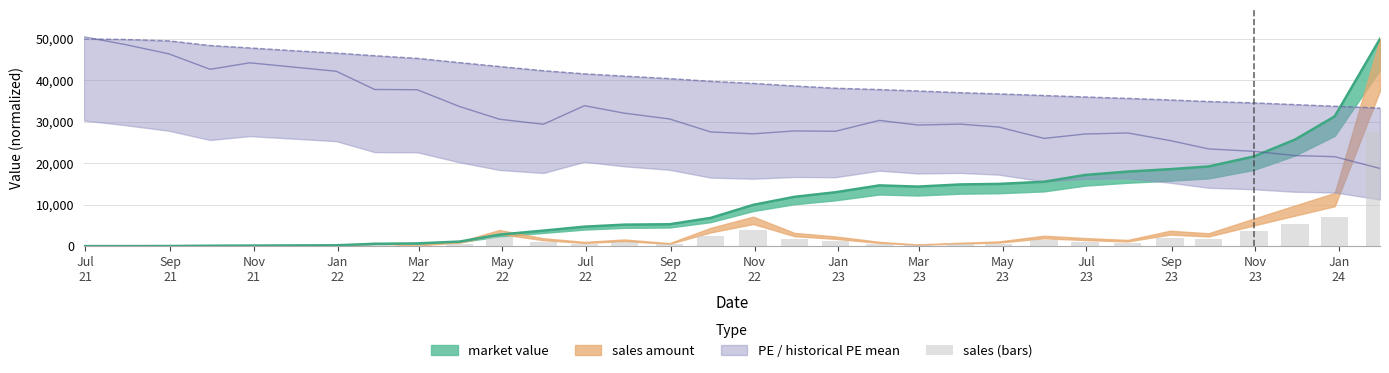

What position from the right is May 23?

10